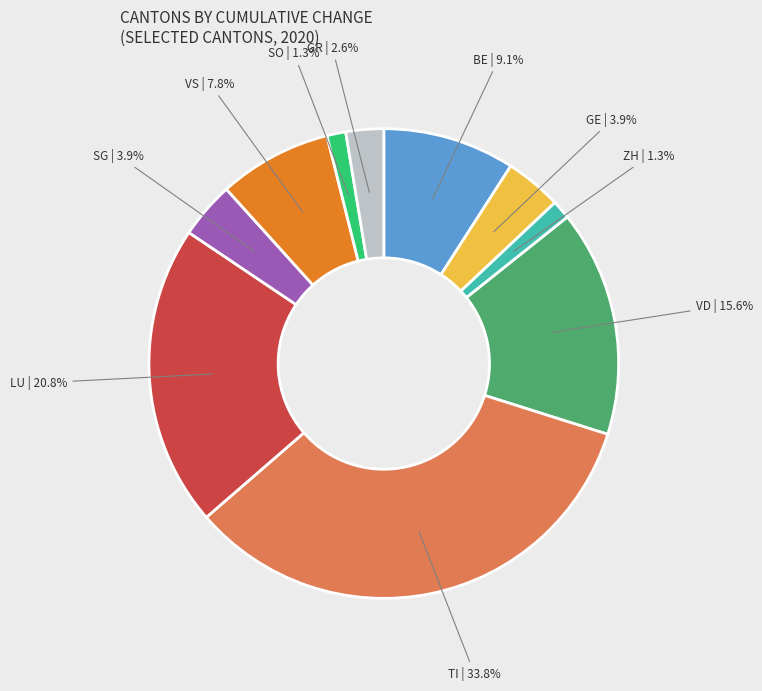

Is there any slice that represents more than half of the pie?

No